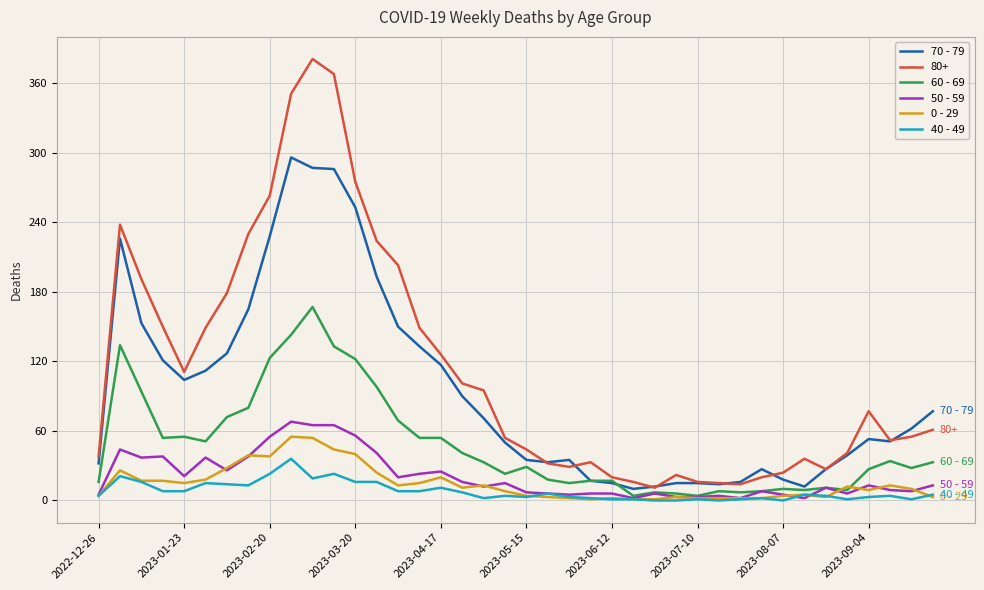

Which series has the widest spread of values?

80+